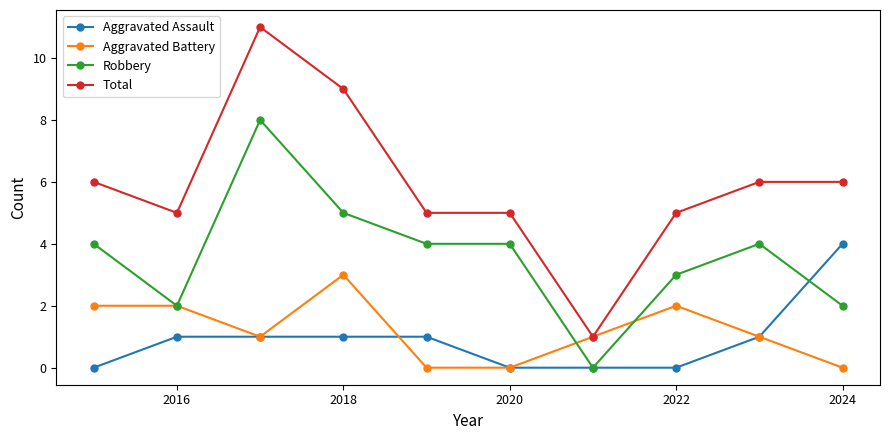

What is the maximum value for Total?

11